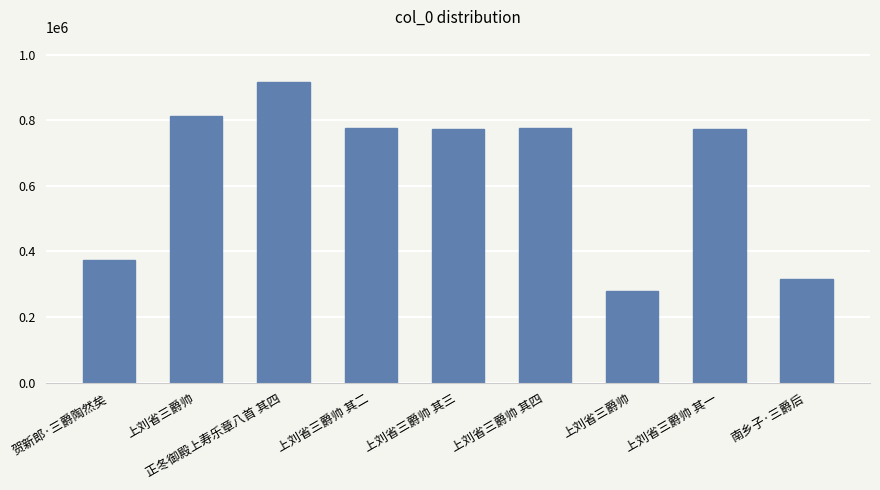

The value at 贺新郎·三爵陶然矣 is 225318. True or false?

False